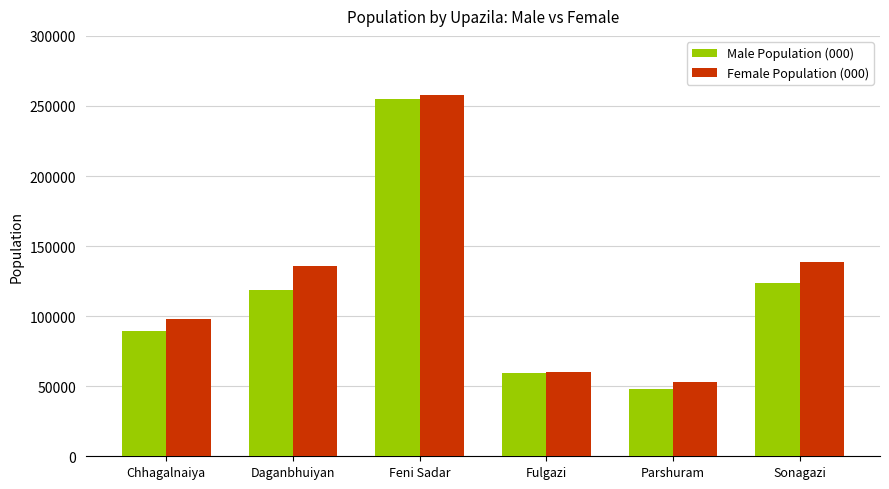

What is the label of the 5th bar from the left?

Parshuram